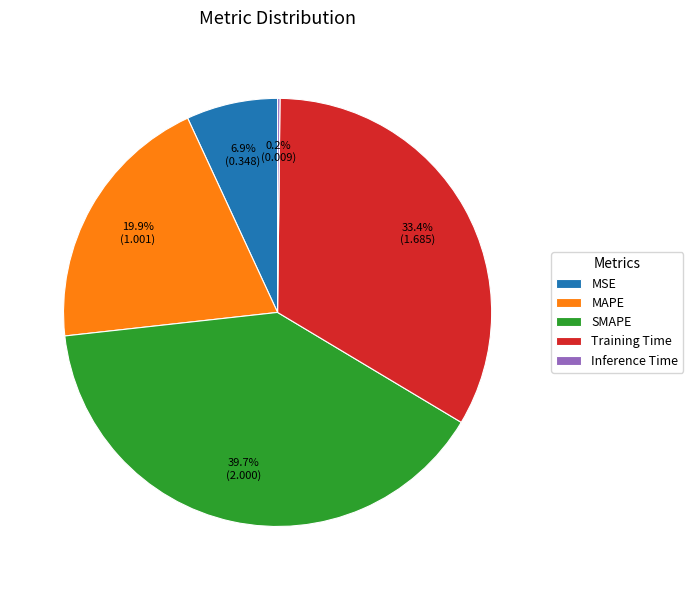

Which has a higher value, SMAPE or MAPE?

SMAPE